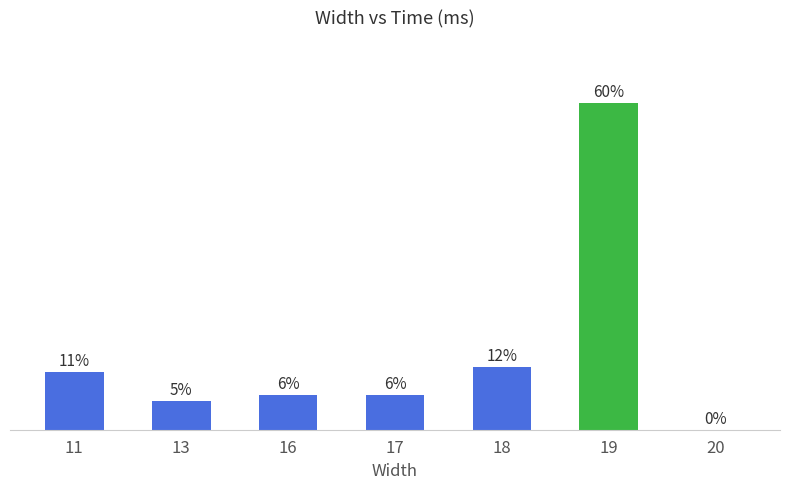

What is the maximum value shown in the chart?

57